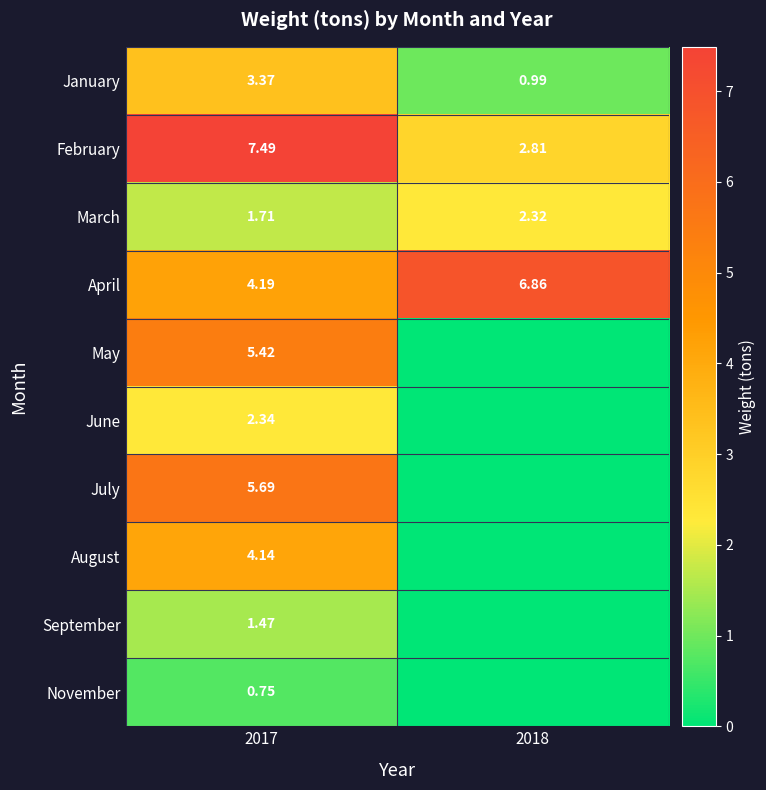

How many data points in April are above 6?

1